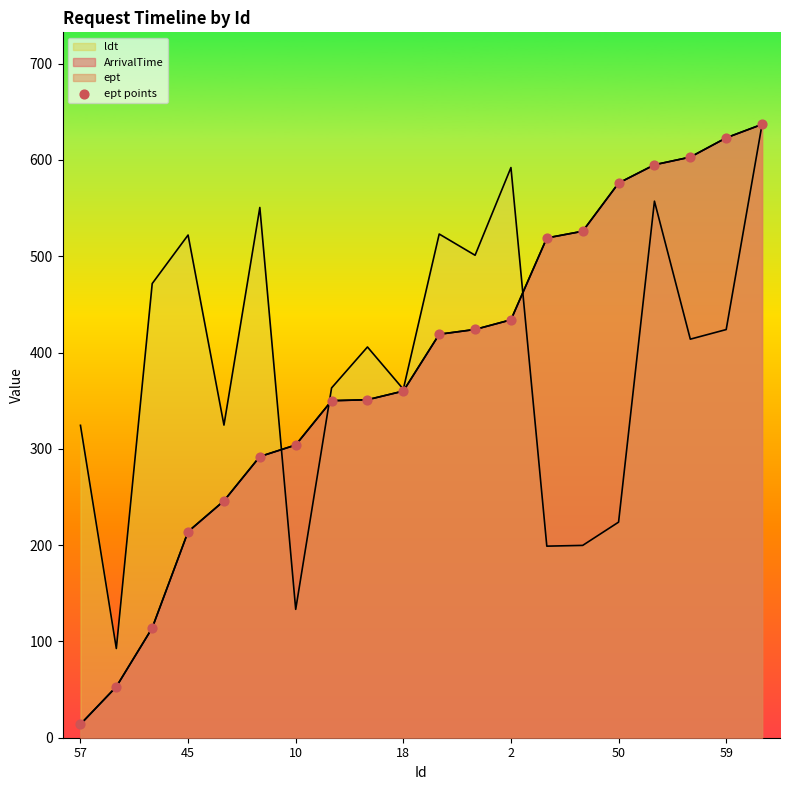

Approximately how many times larger is the value at 45 compared to 8?

0.2